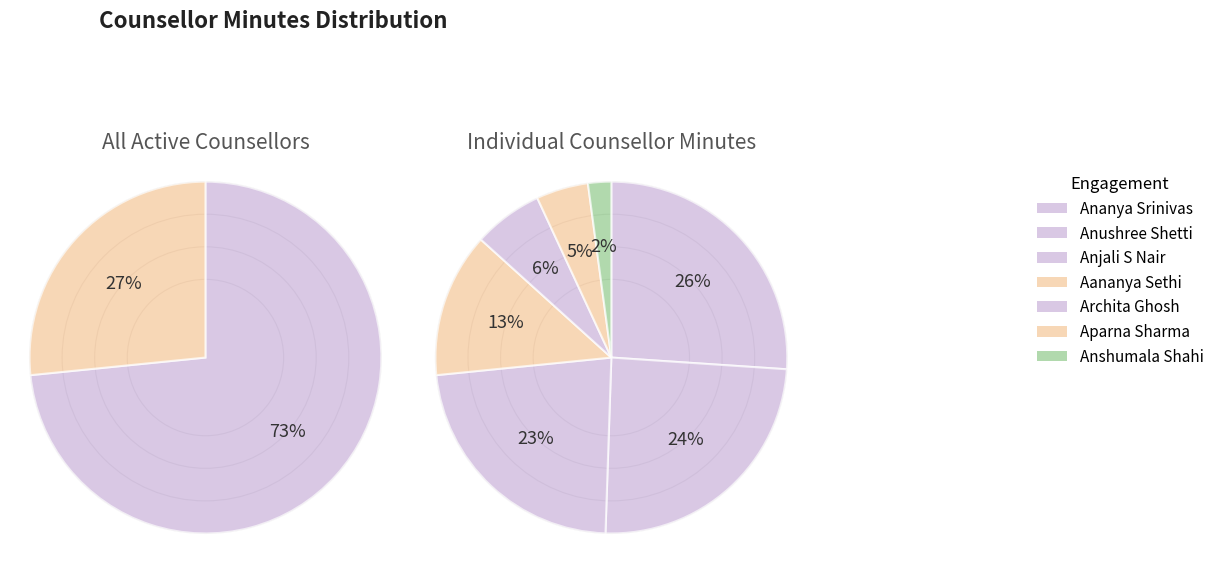

Between Aparna Sharma and Anshumala Shahi, which is larger?

Aparna Sharma